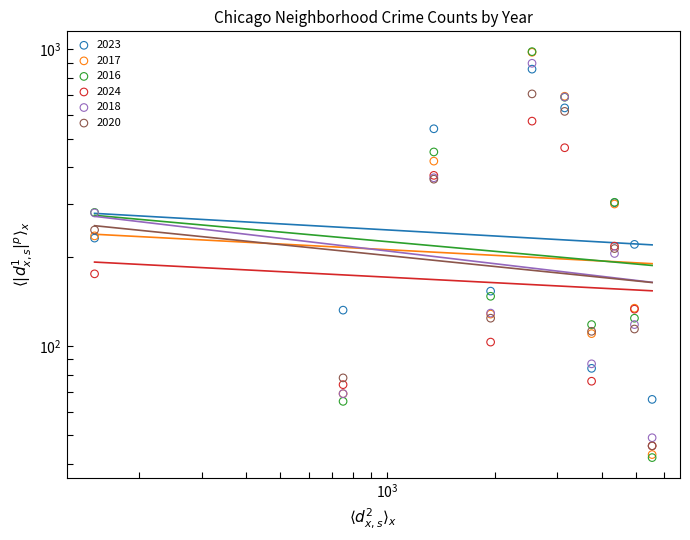

What are all the series names shown in the legend?

2023, 2017, 2016, 2024, 2018, 2020